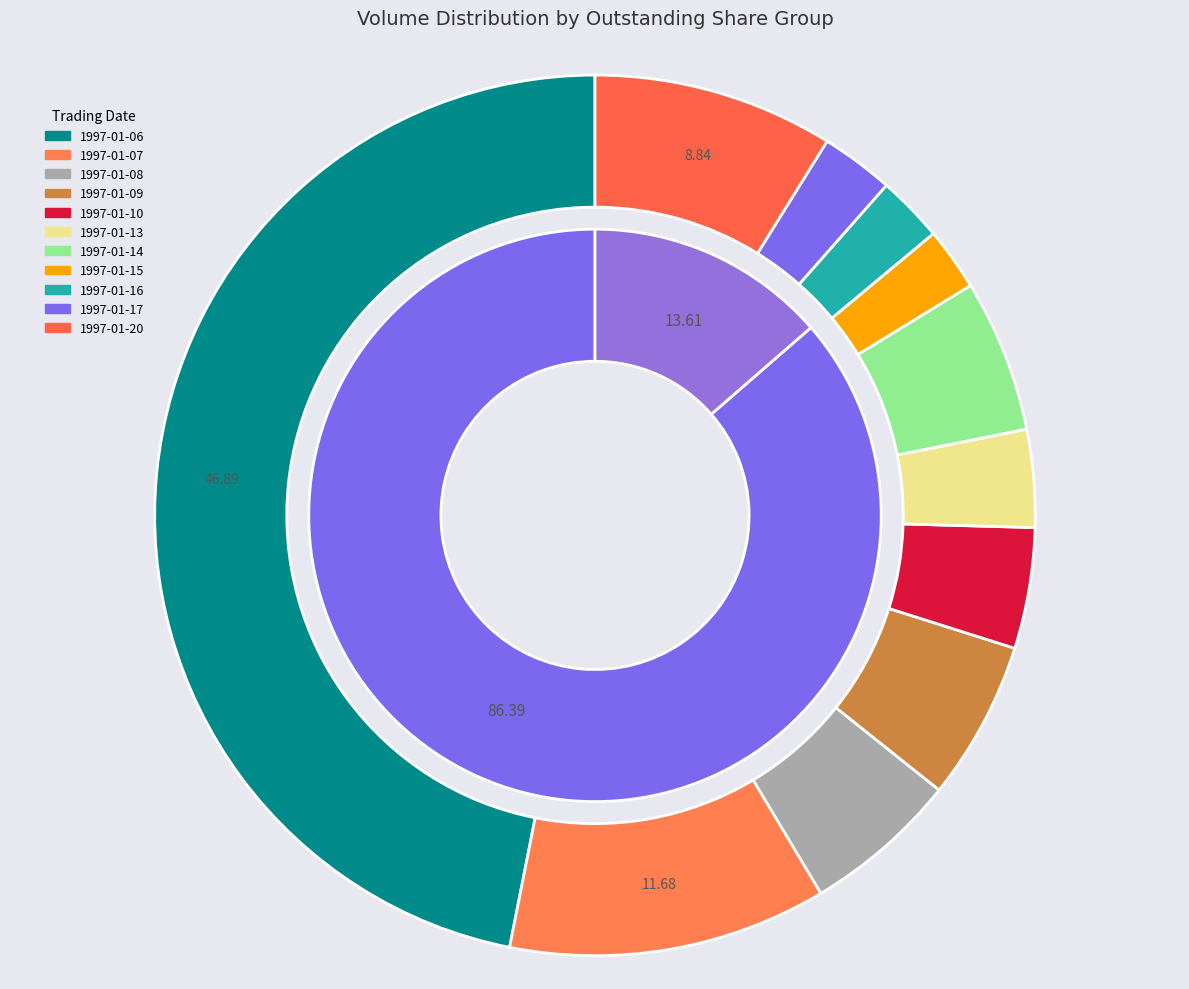

Count the number of slices in the pie.

11